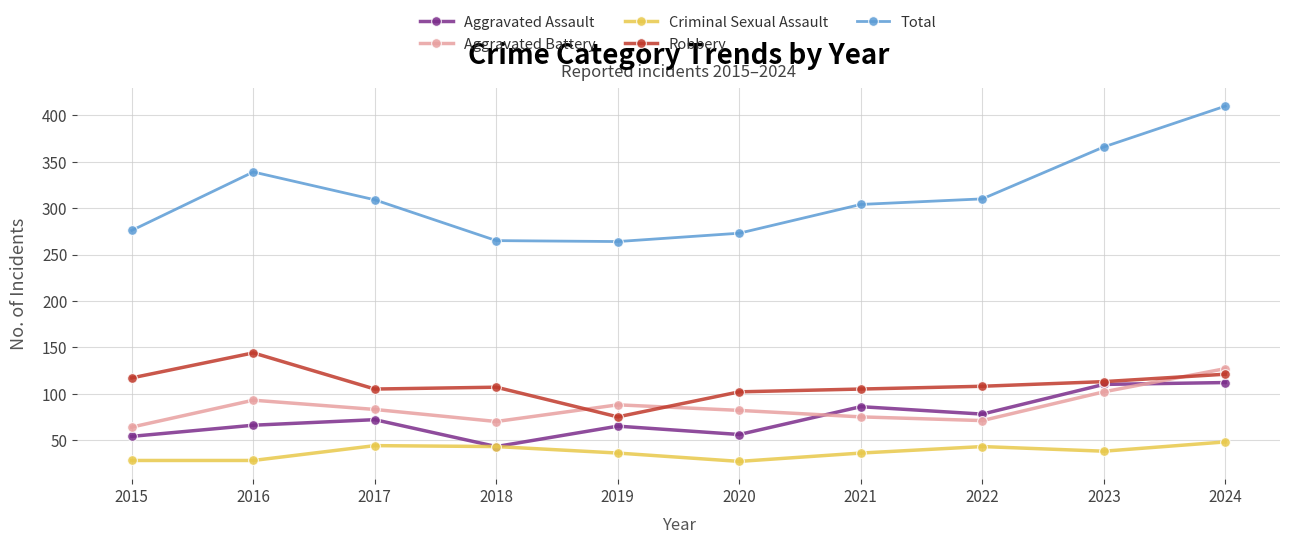

Which category has the lowest value in the Aggravated Assault series?

2018